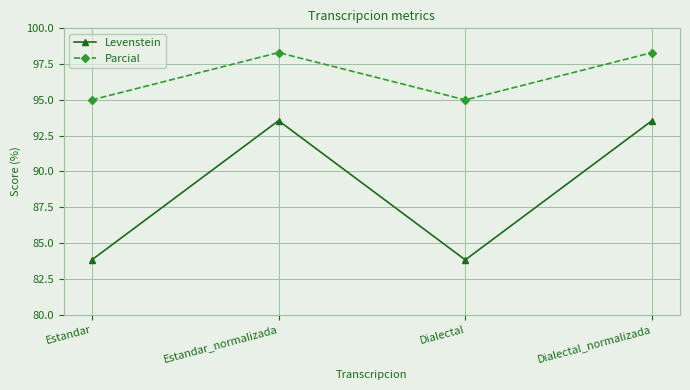

What is the difference between the highest and lowest values at Estandar_normalizada?

4.8